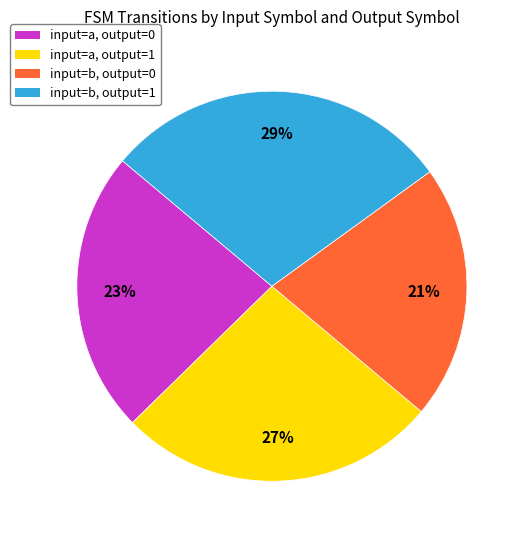

The input=b, output=1 slice represents 29% of the pie. True or false?

True